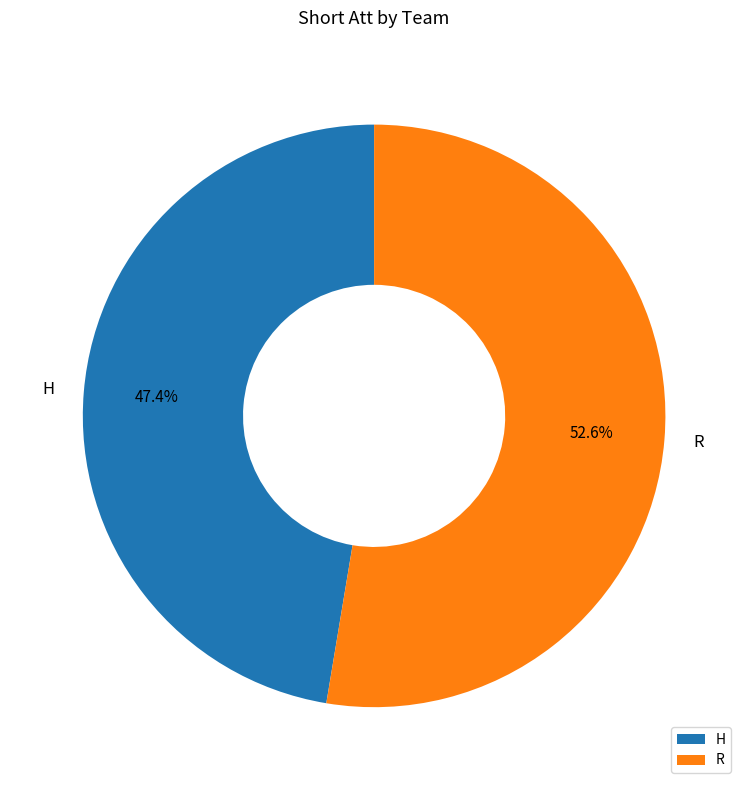

To the nearest percent, what is the combined percentage of H and R?

100%